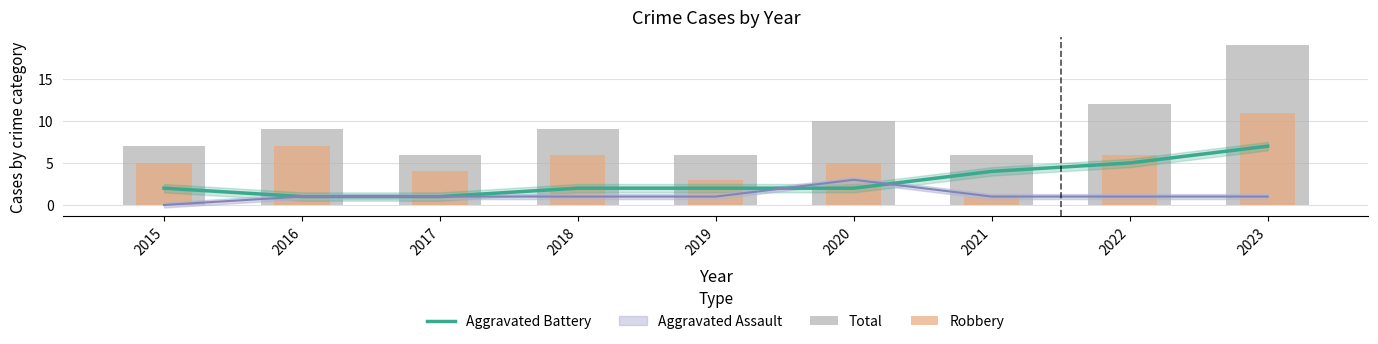

Is it true that Aggravated Battery equals 2 at 2017?

False